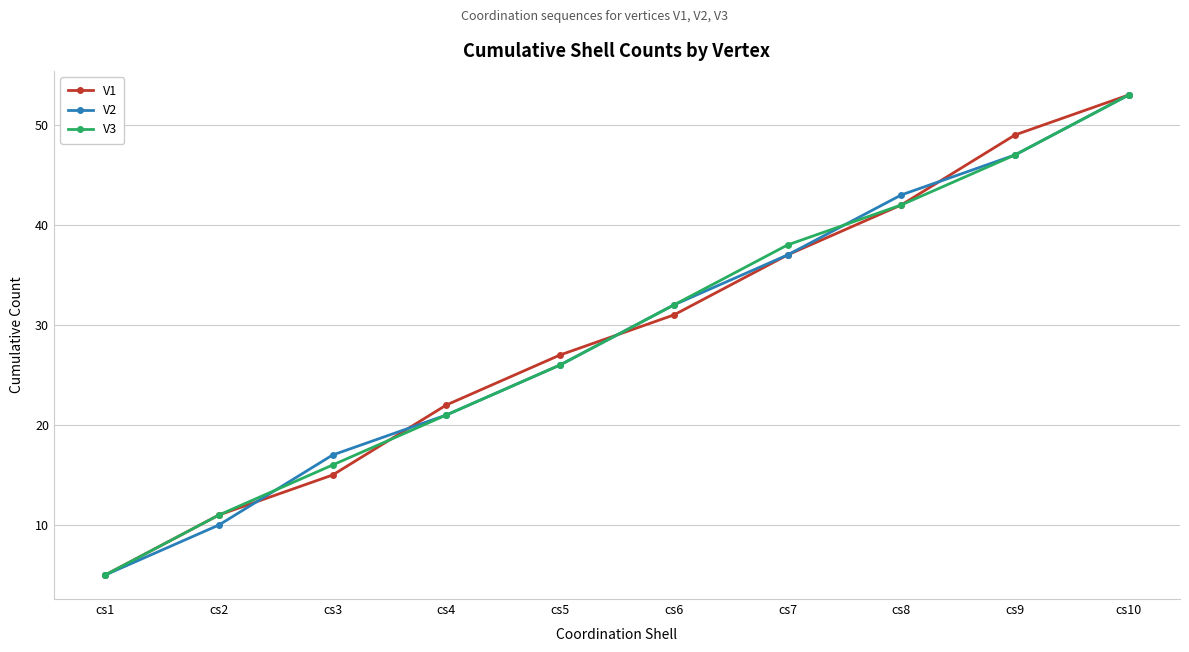

What is the spread (max minus min) of values at cs5?

1